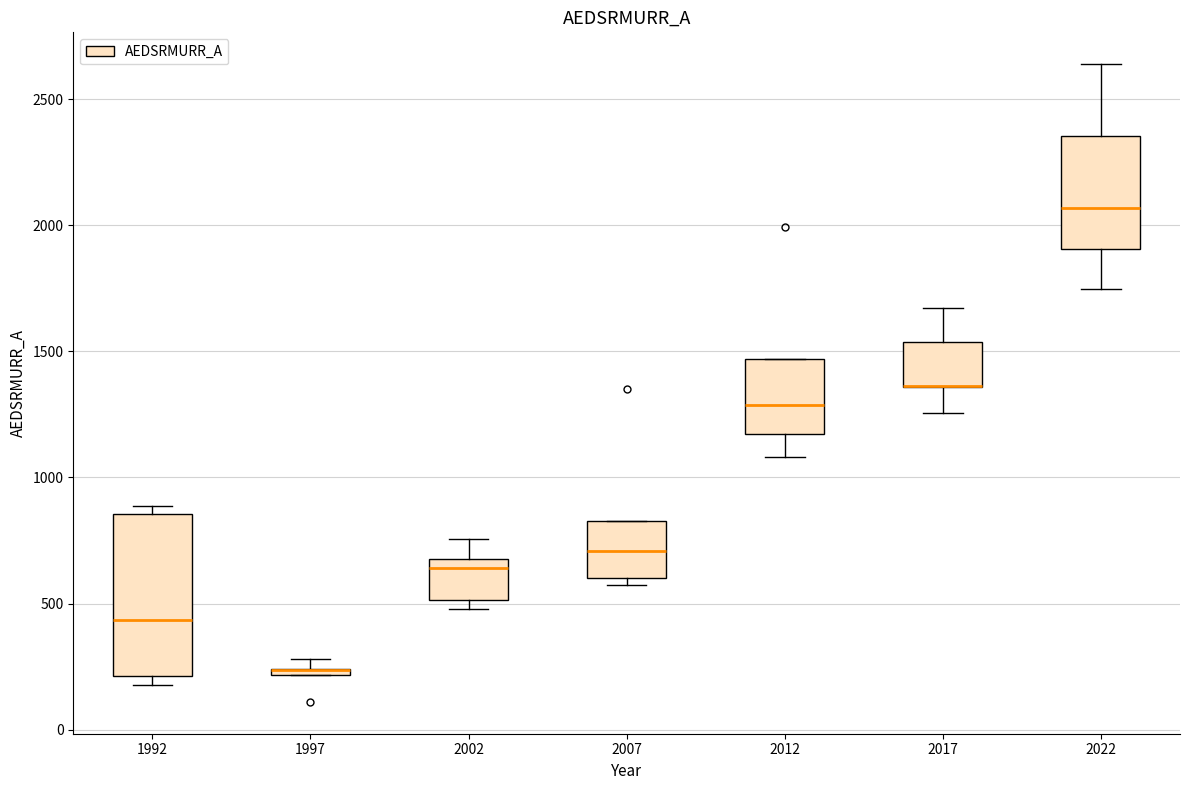

Where is the lower edge of the box at x = 2007 on the y-axis? The values are not printed on the chart, so give them approximately, as read against the axis.

600